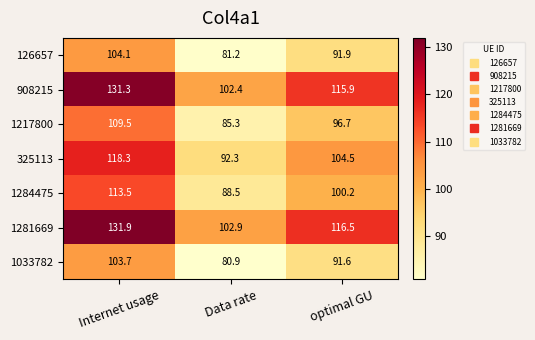

What is the spread (max minus min) of values at Data rate?

22.0